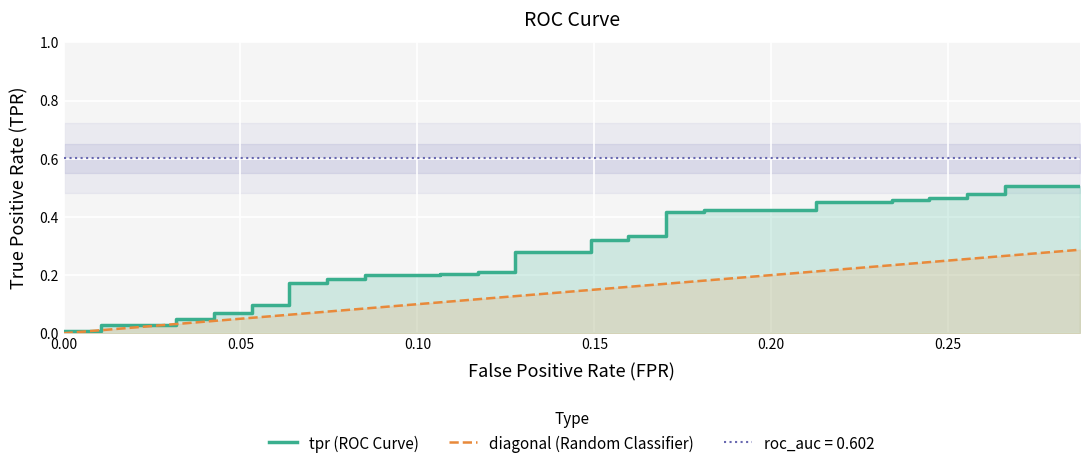

The diagonal (Random Classifier) series shows 0.3 at 25. True or false?

False